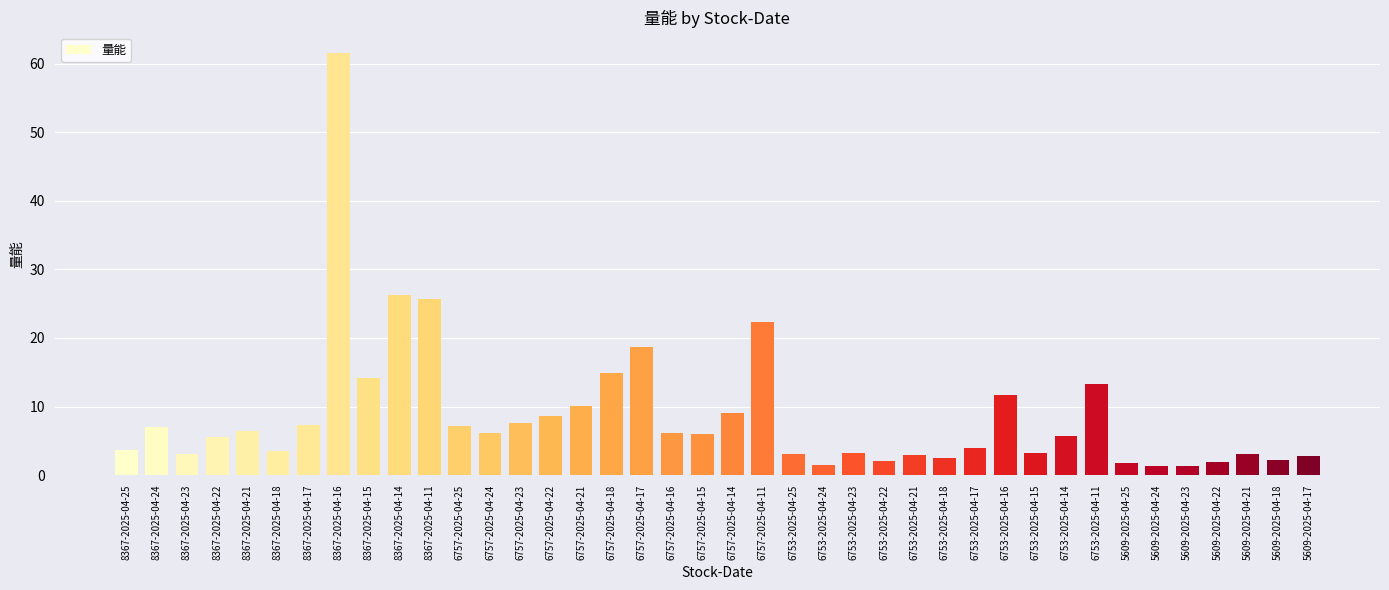

What is the average value?

8.7